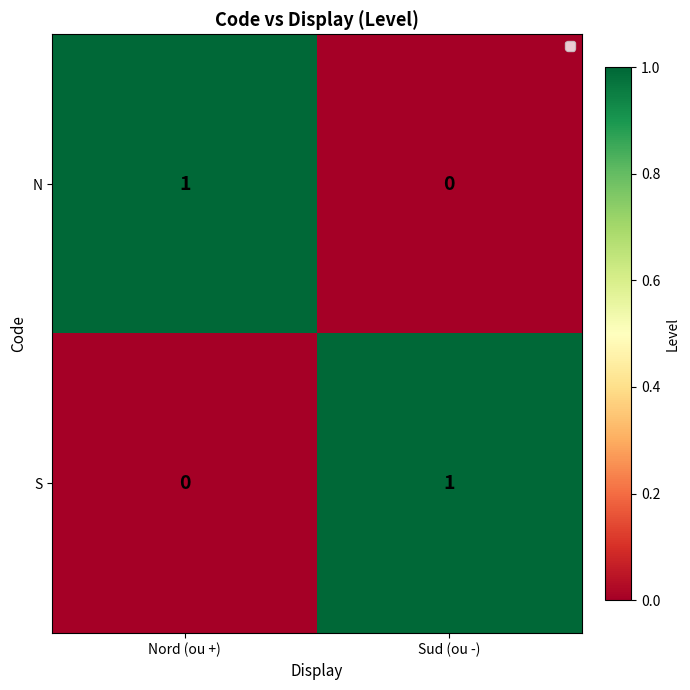

Where is S nearest to the value 0?

Nord (ou +)